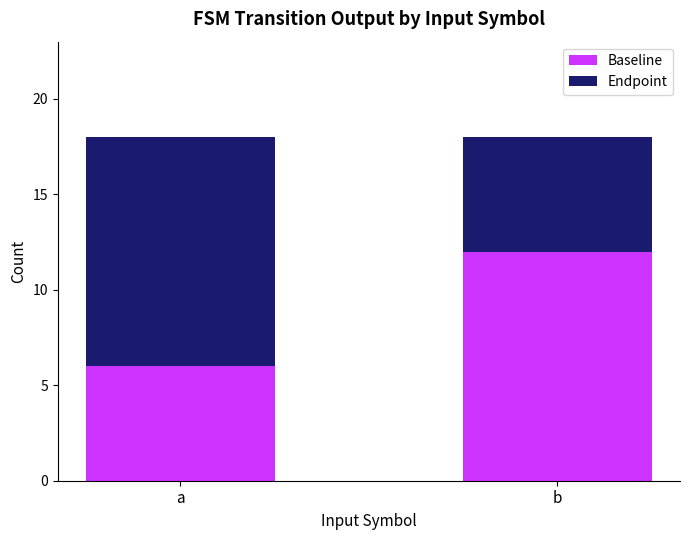

Read the Baseline value at b.

12